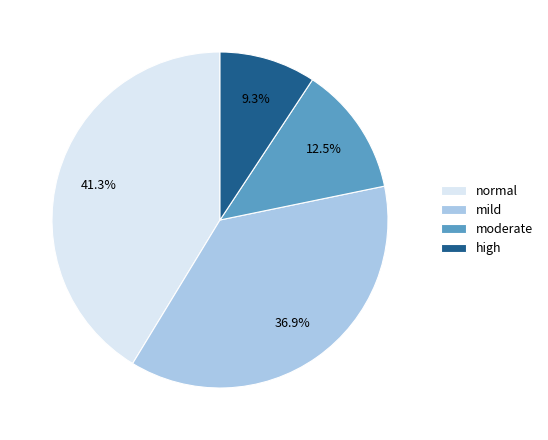

Between high and normal, which is larger?

normal